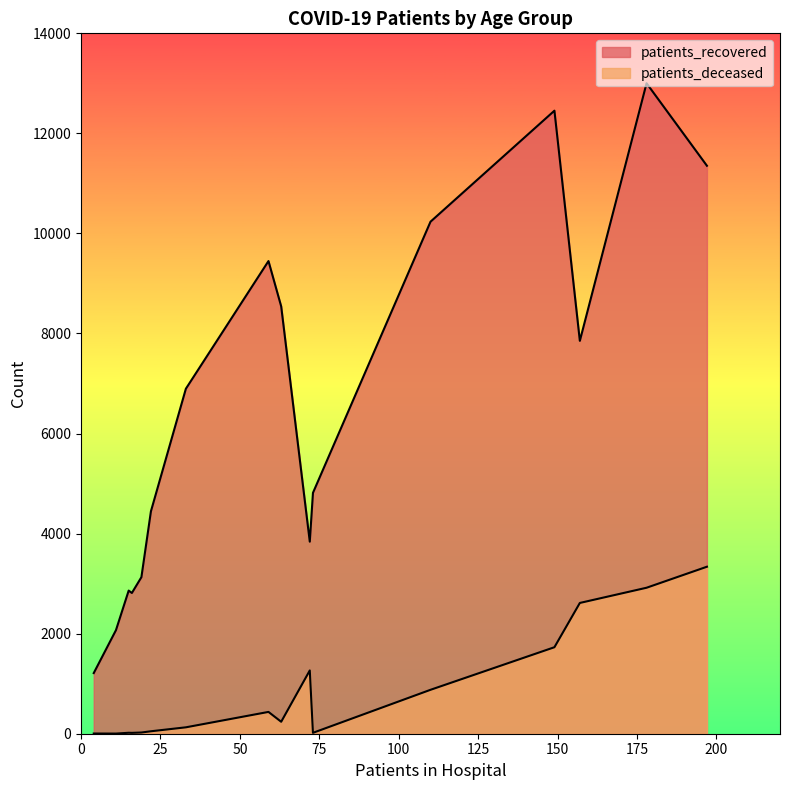

Count the number of data series in this chart.

2